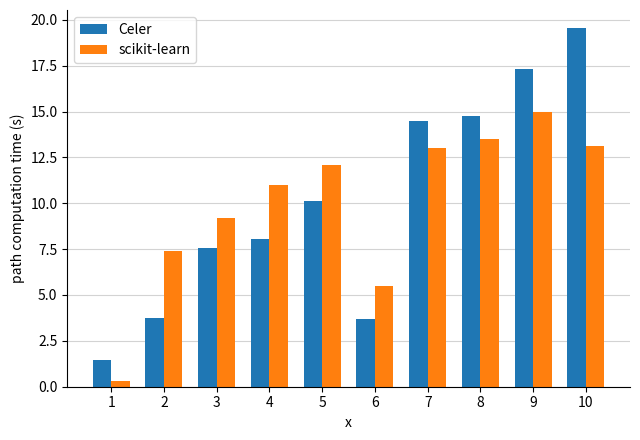

True or false: scikit-learn has a value of 15.8 at 3.

False